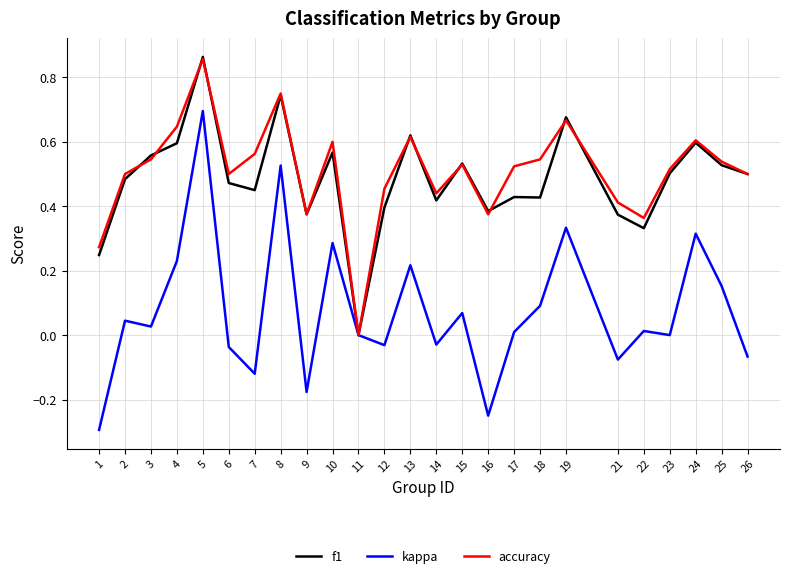

Count the number of categories in the chart.

25